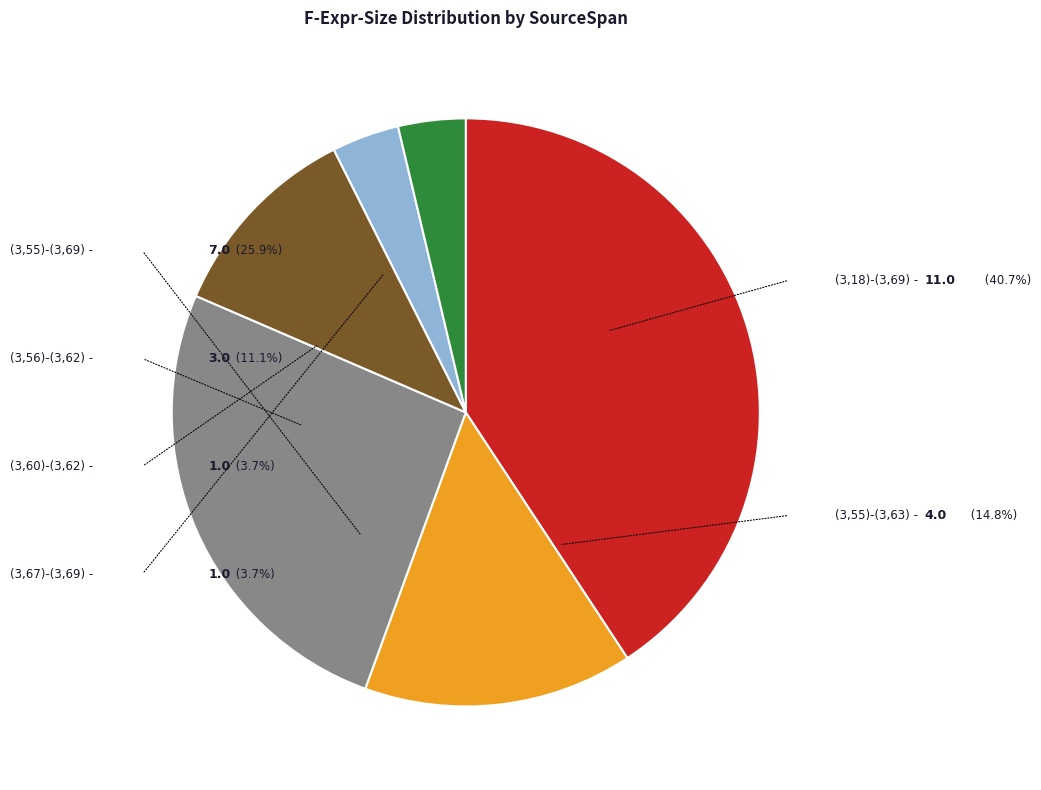

What is the largest slice in the pie chart?

(3,18)-(3,69)